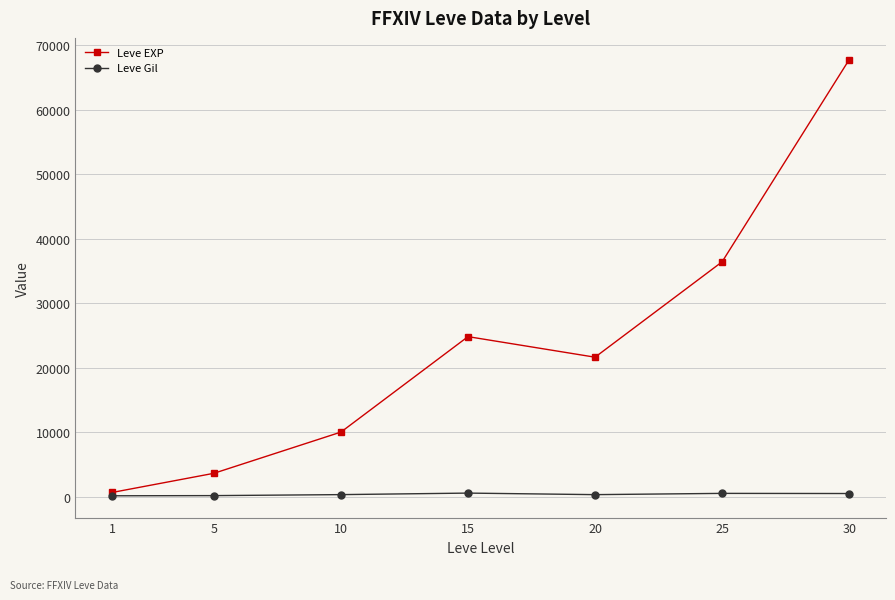

List the labels in order of Leve EXP value, smallest first.

1, 5, 10, 20, 15, 25, 30